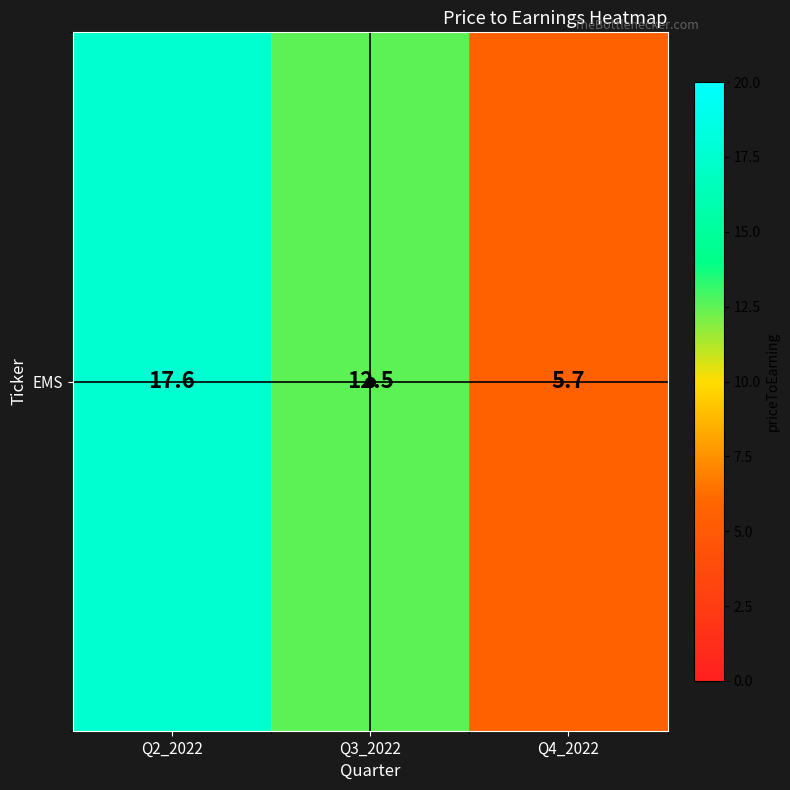

Reading right to left, what are all the values shown in this chart?

Q4_2022=5.7	Q3_2022=12.5	Q2_2022=17.6